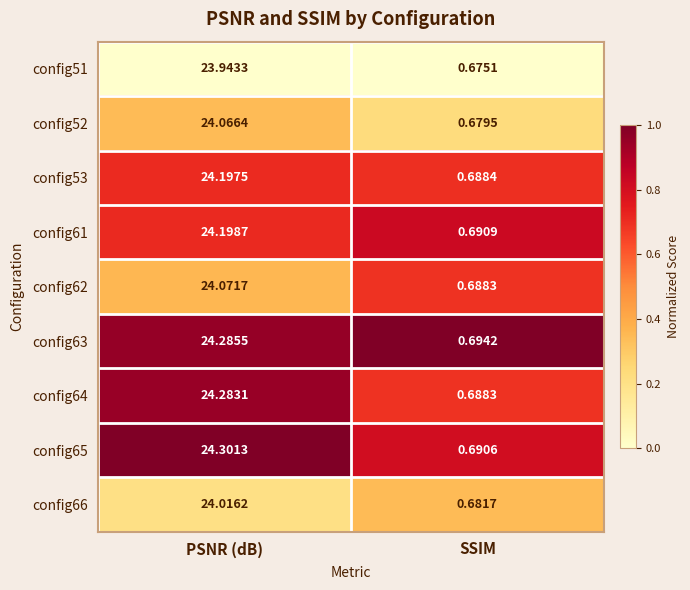

At which label does config65 first exceed 24?

PSNR (dB)